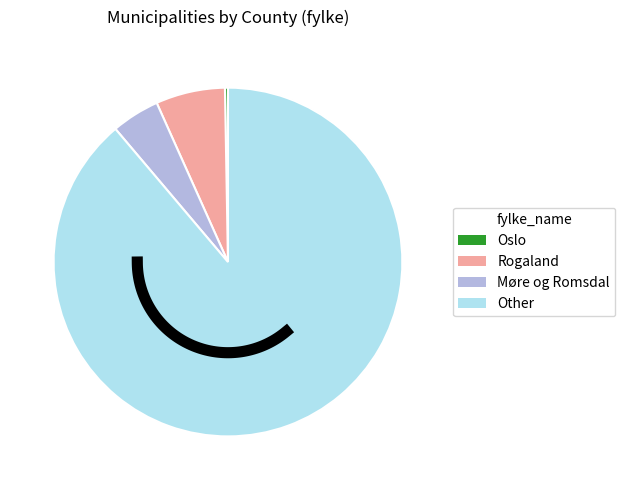

To the nearest percent, what percentage of the pie is Other?

89%